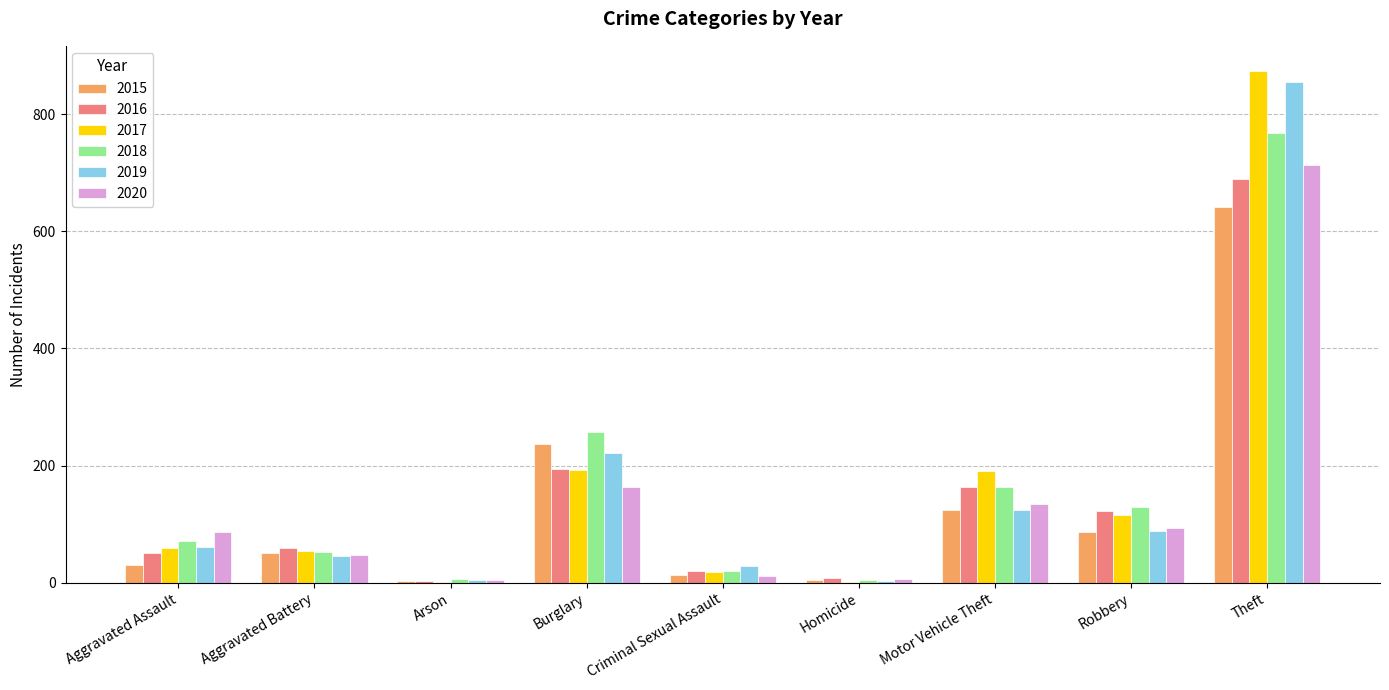

At which category does the chart reach its peak across all series?

Theft